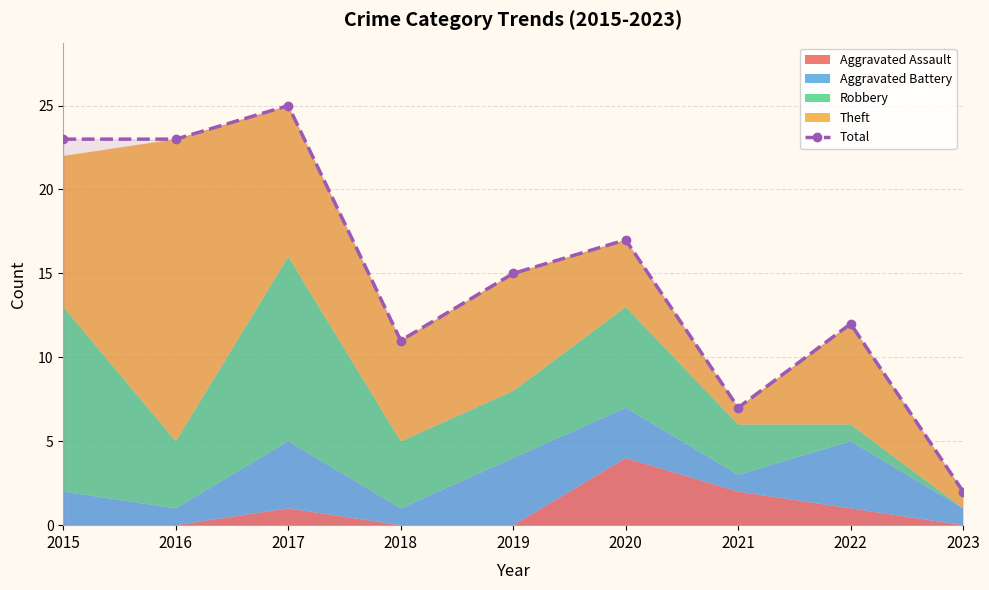

List the labels in order of value, largest first.

2017, 2015, 2016, 2020, 2019, 2022, 2018, 2021, 2023